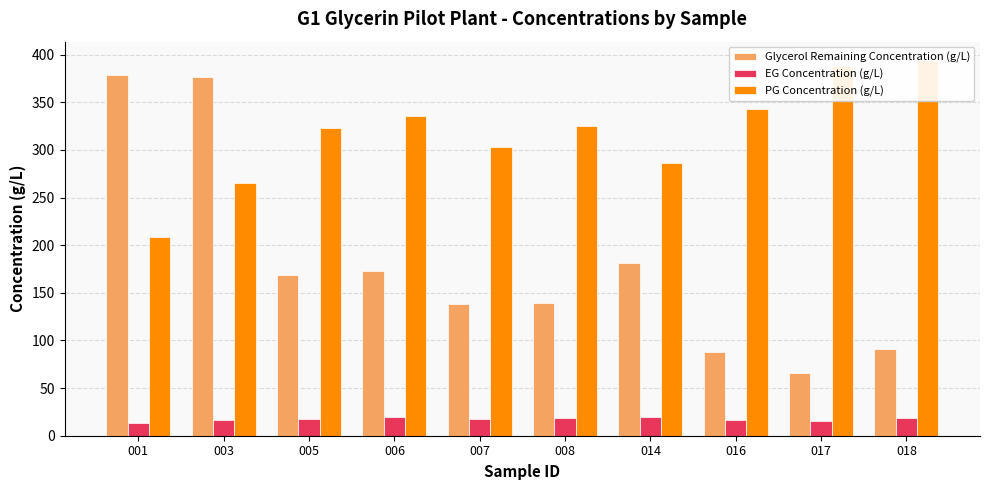

At which label does PG Concentration (g/L) reach its minimum?

001